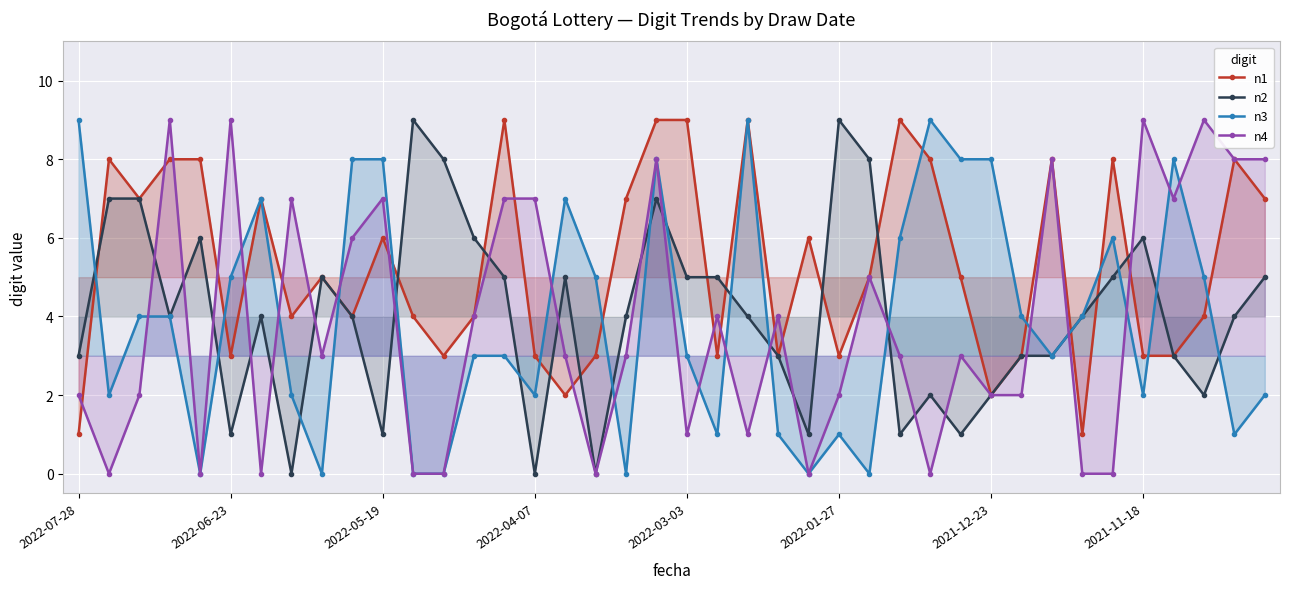

At which label does n3 first exceed 4?

2022-07-28